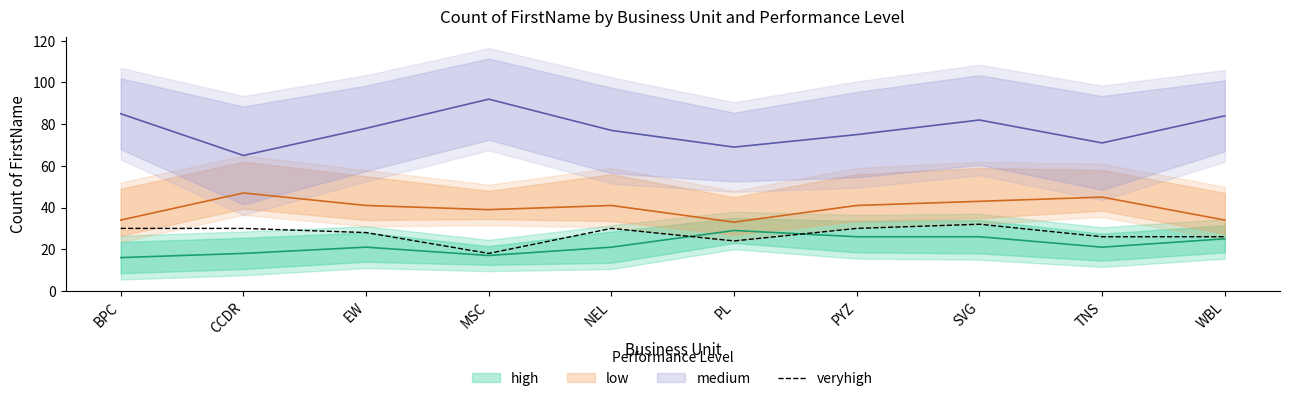

Is this an area chart (filled region under the line)?

No